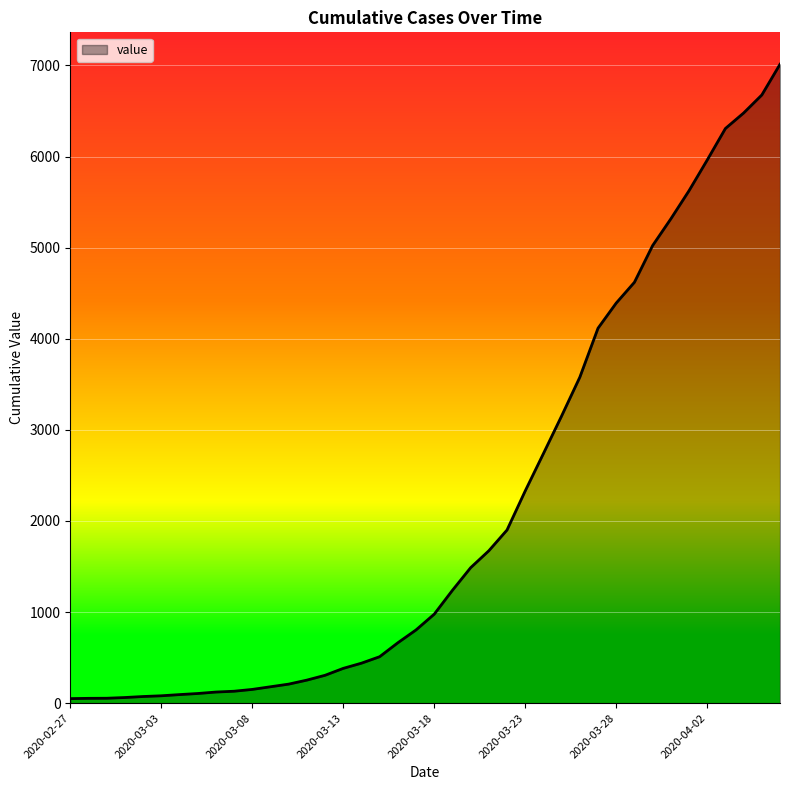

Count the number of categories in the chart.

40